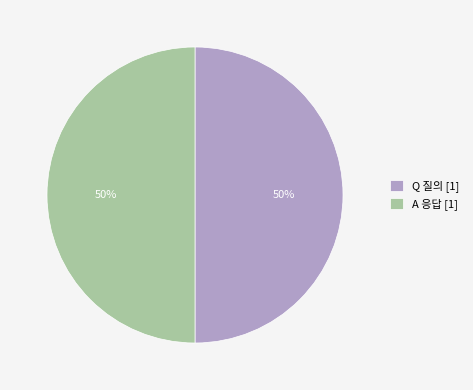

How many slices are in this pie chart?

2